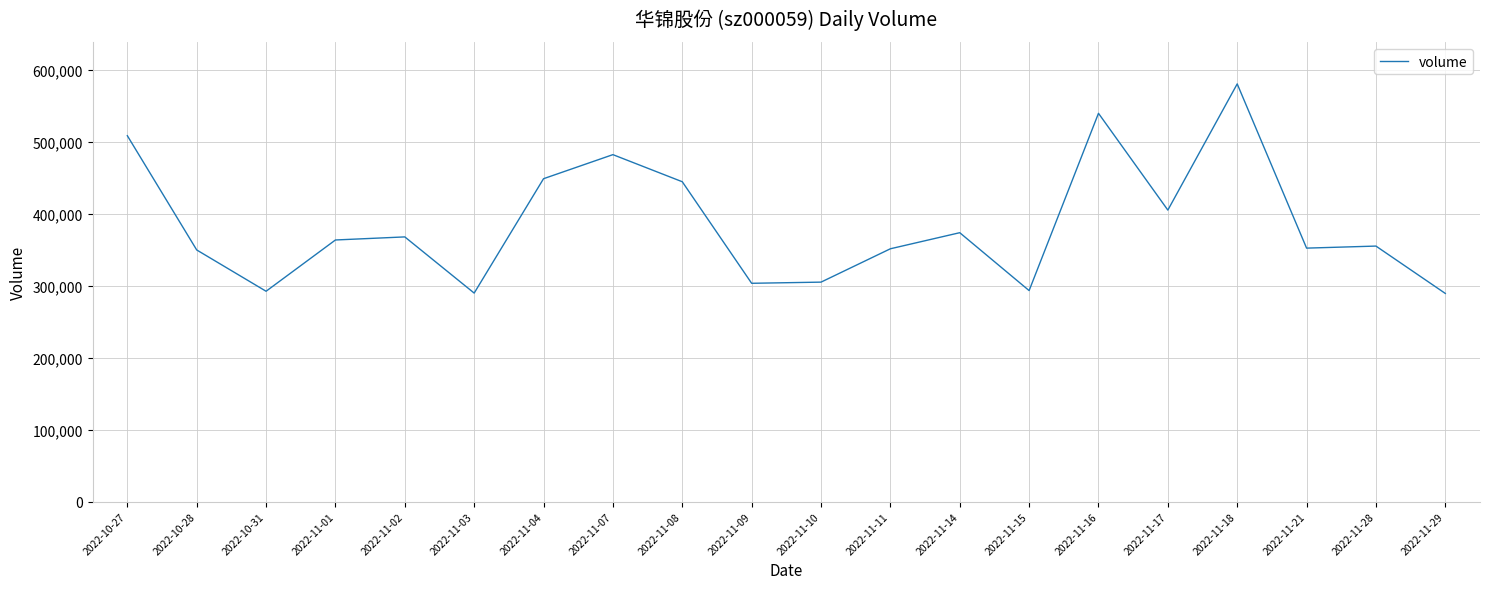

What is the sum of all values?

7699958